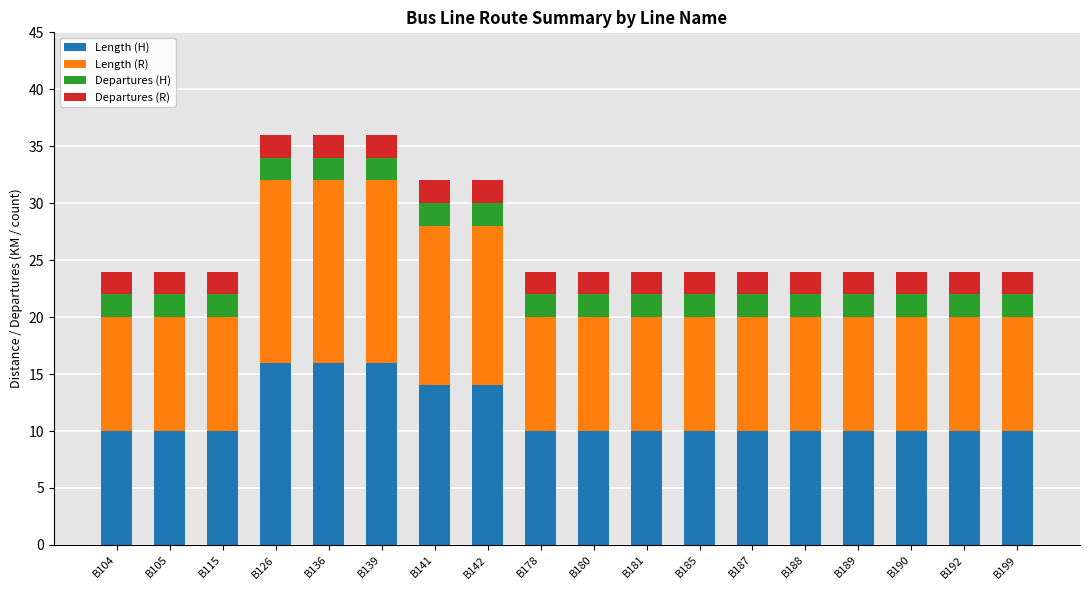

What is the minimum value for Length (H)?

10